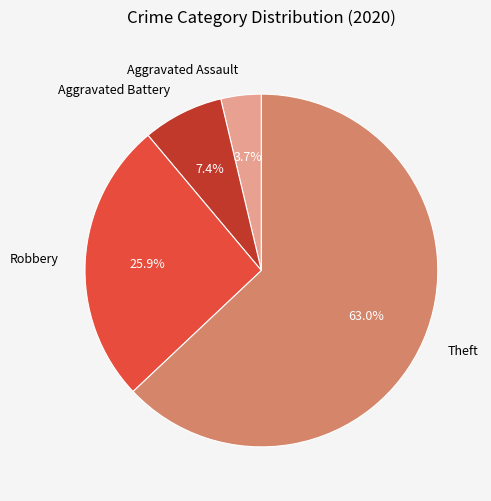

Rank the categories by value from lowest to highest.

Aggravated Assault, Aggravated Battery, Robbery, Theft